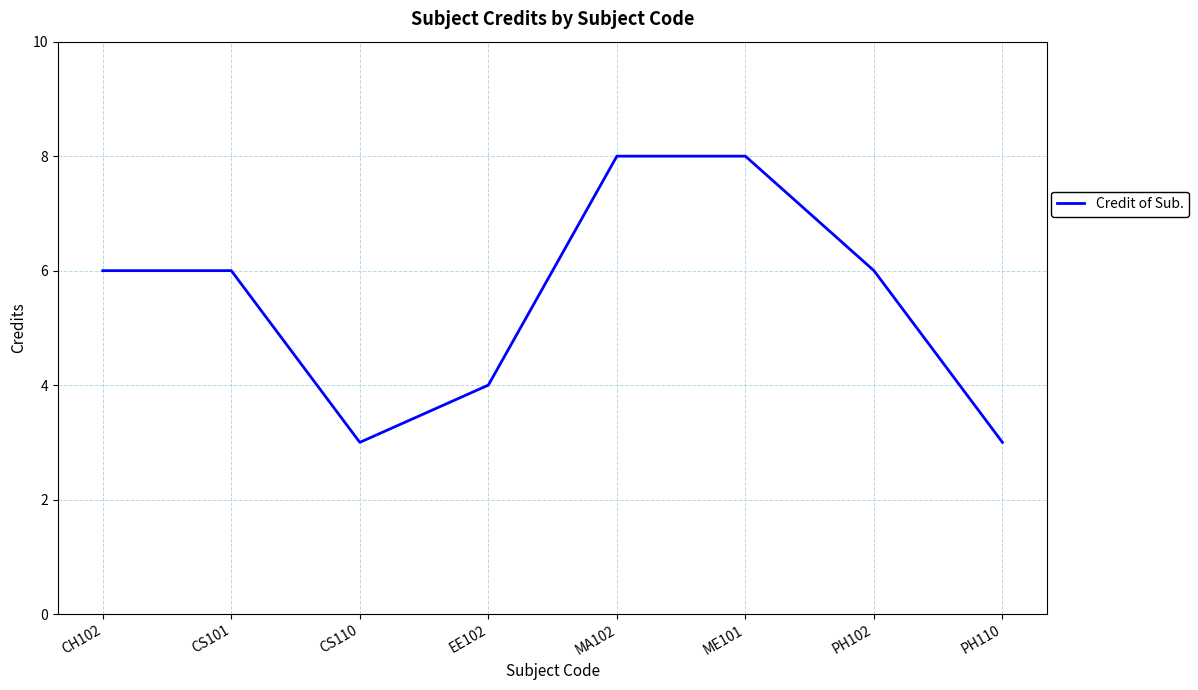

What is the average value?

6